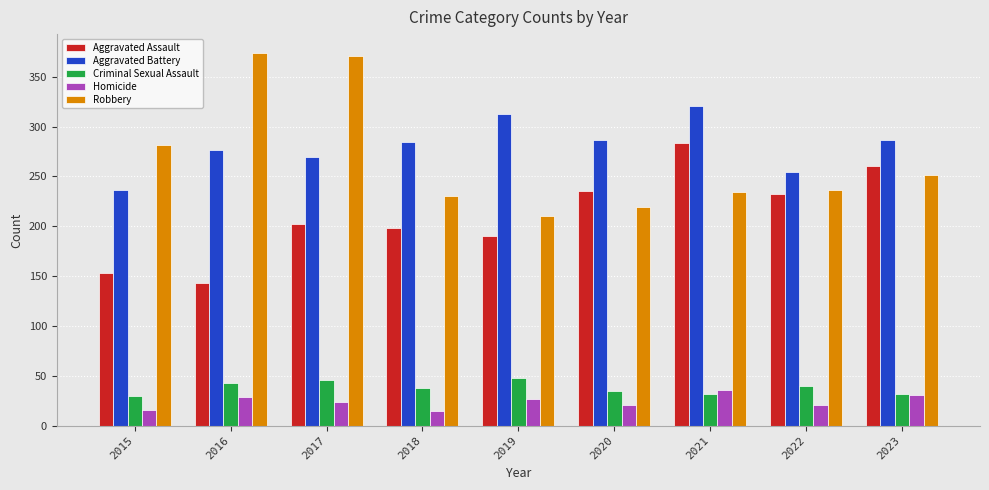

What is the minimum value for Aggravated Battery?

236